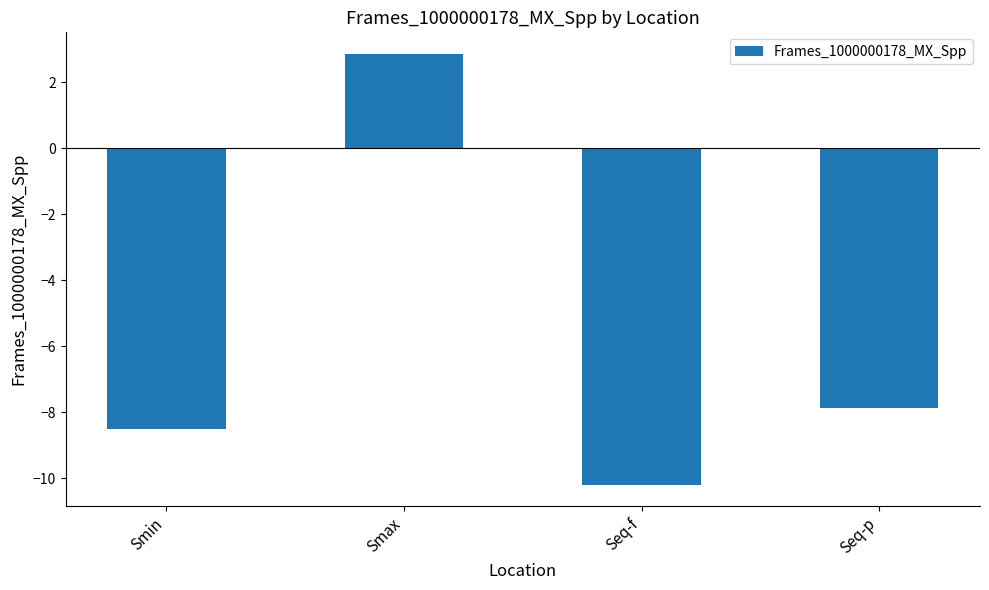

The value at Seq-p is -4.3. True or false?

False